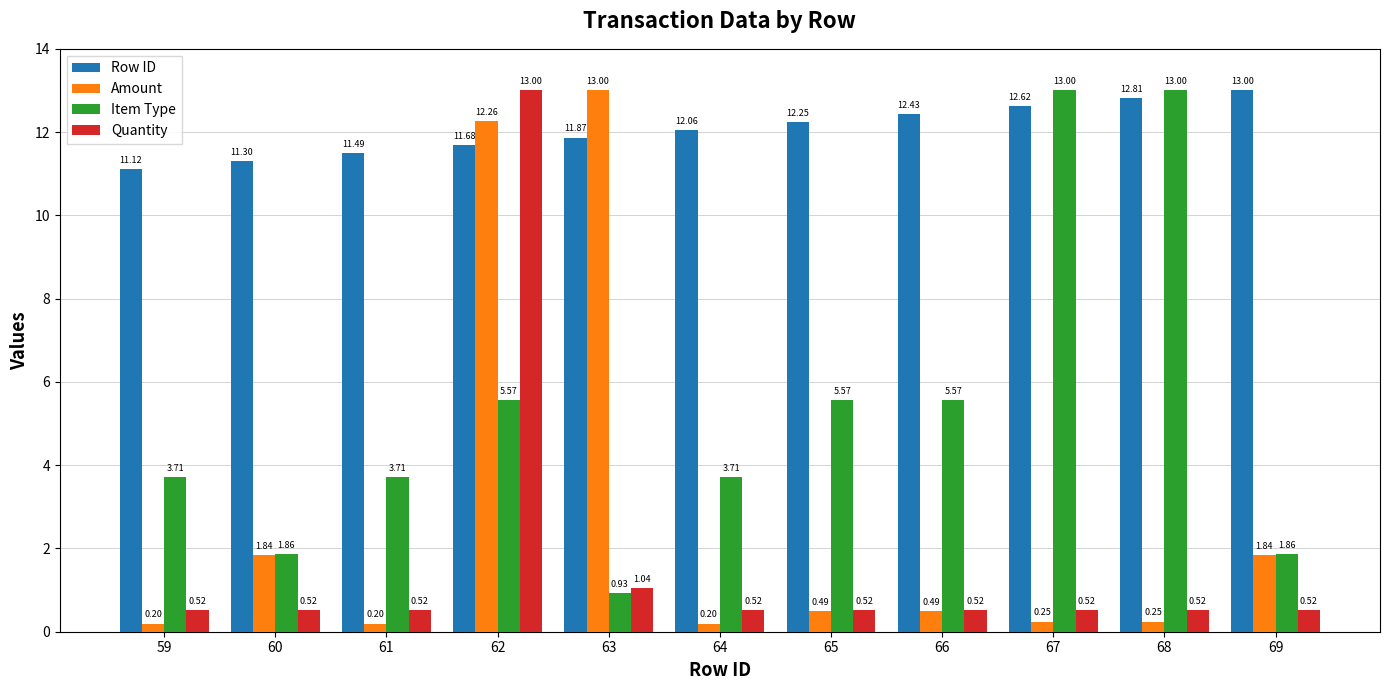

What is the total value across all series at 63?

26.8